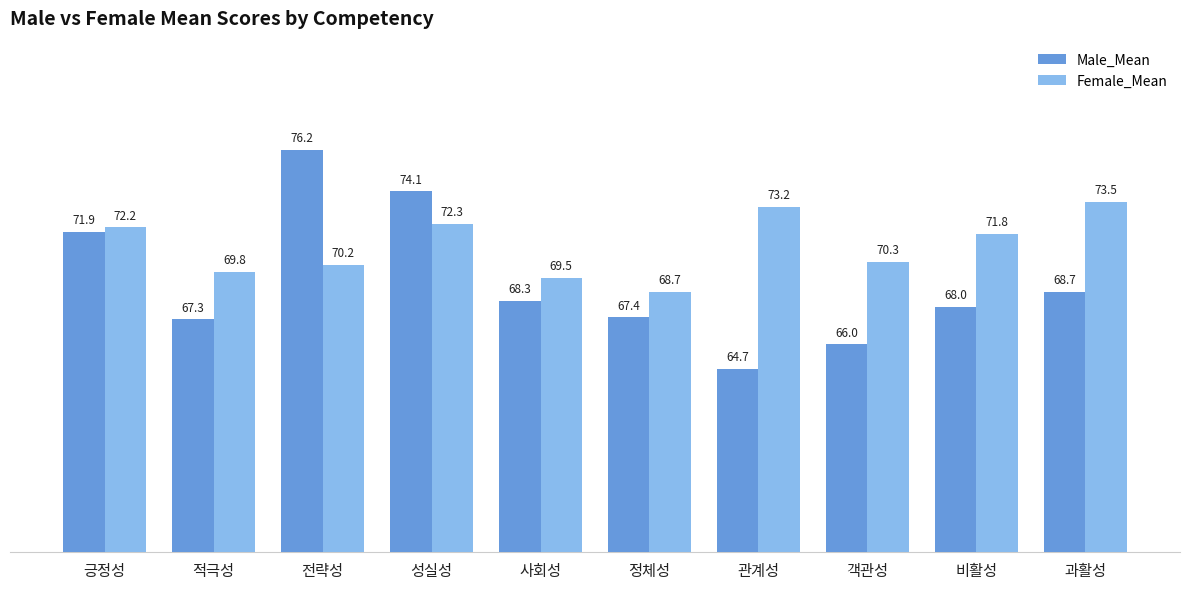

Which category has the highest value across all series?

전략성